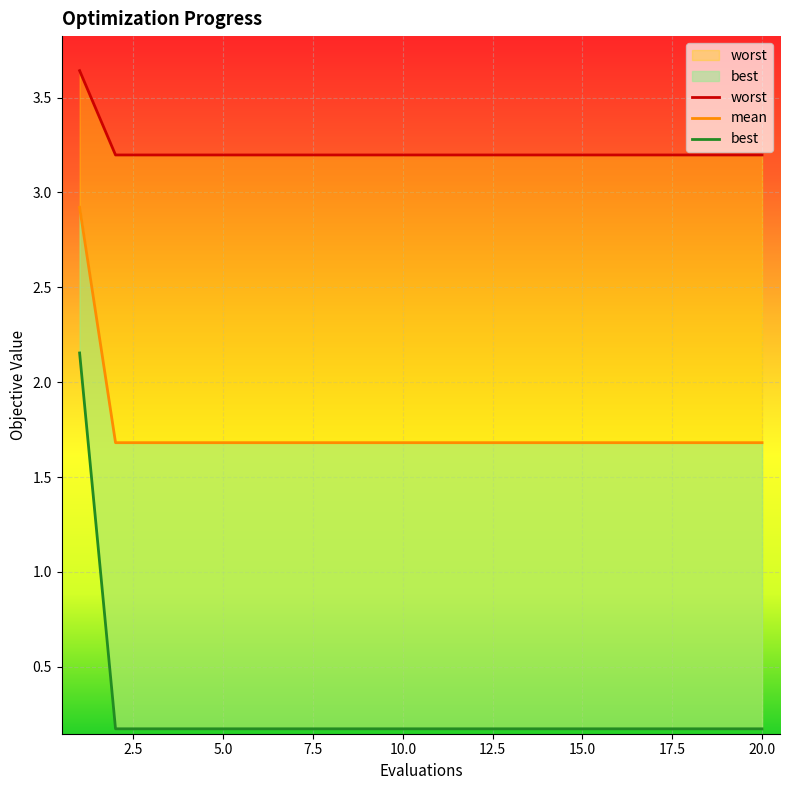

What is the difference between the maximum and minimum values in the worst series?

2.0